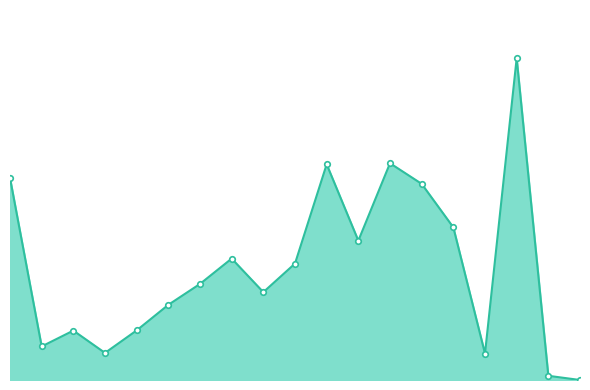

What is the label of the 3rd point from the right?

20932.125